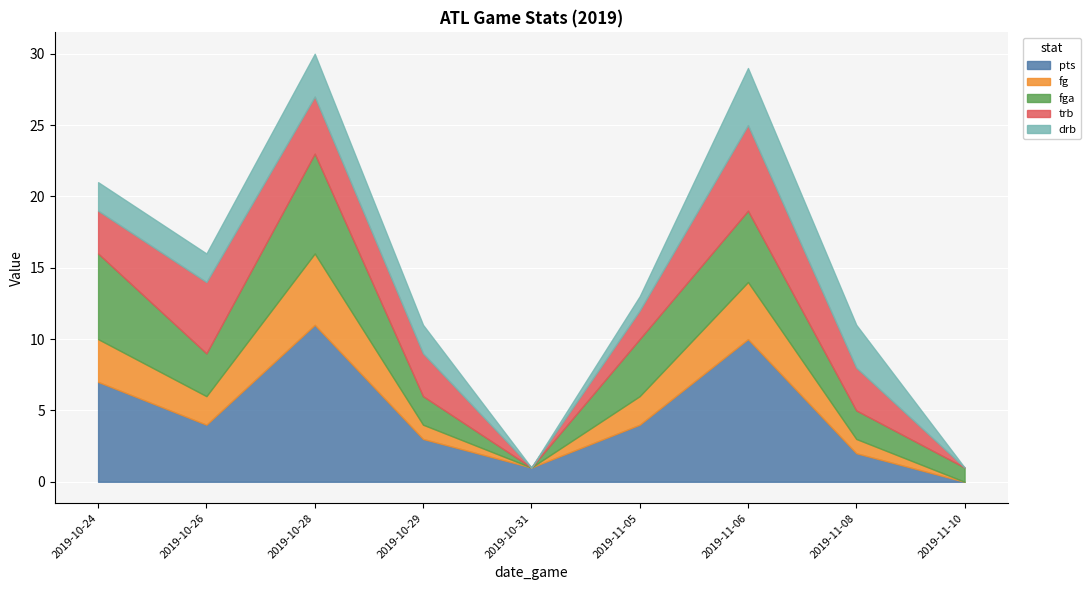

The trb series shows 3 at 2019-10-31. True or false?

False